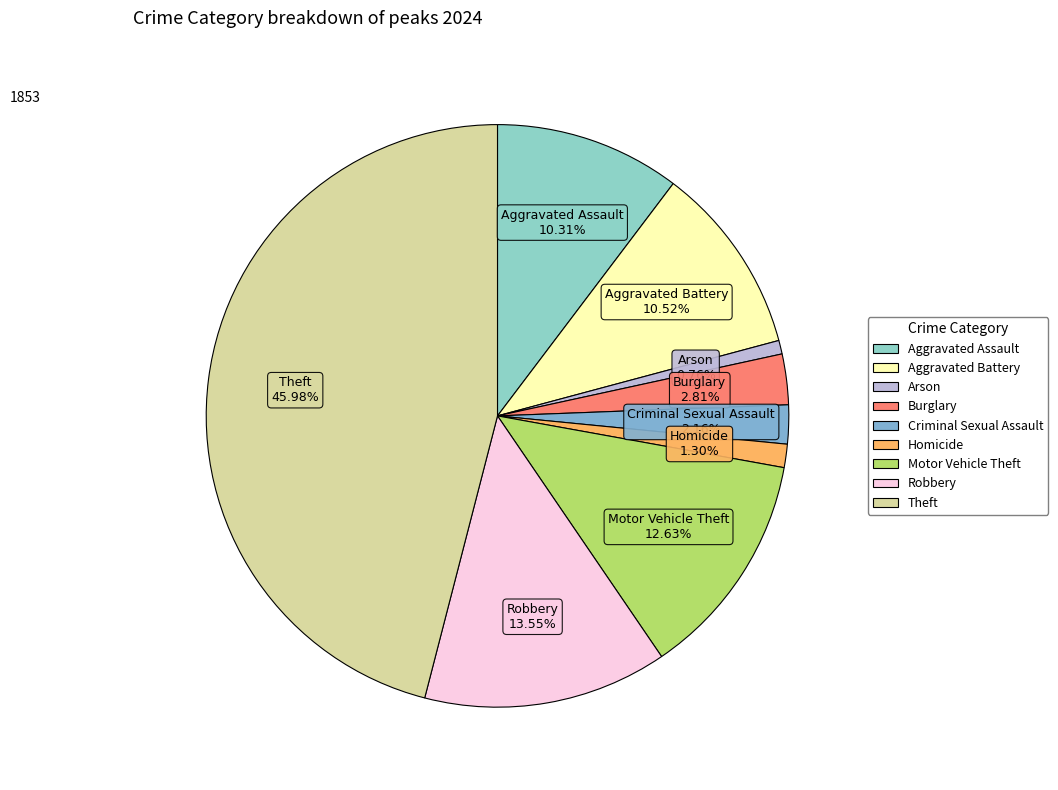

Which slice is the smallest?

Arson